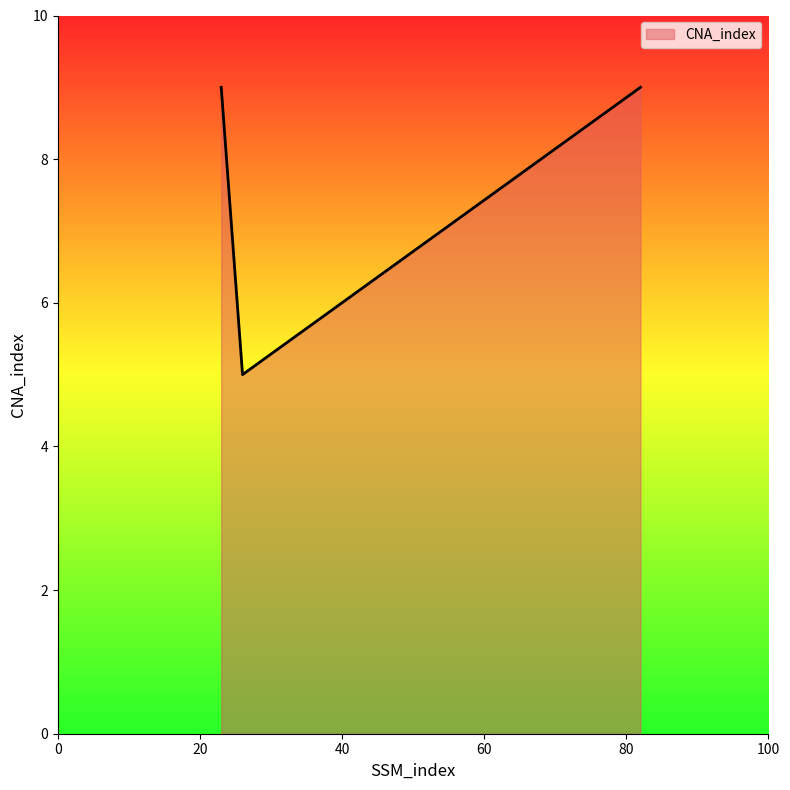

Does the chart display data point markers on the line(s)?

No